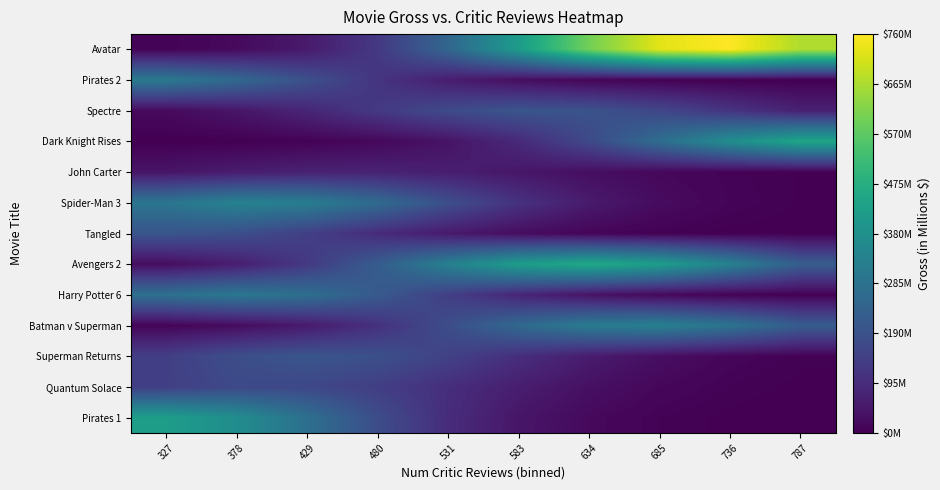

What is the total value across all series at 327?

1896.6